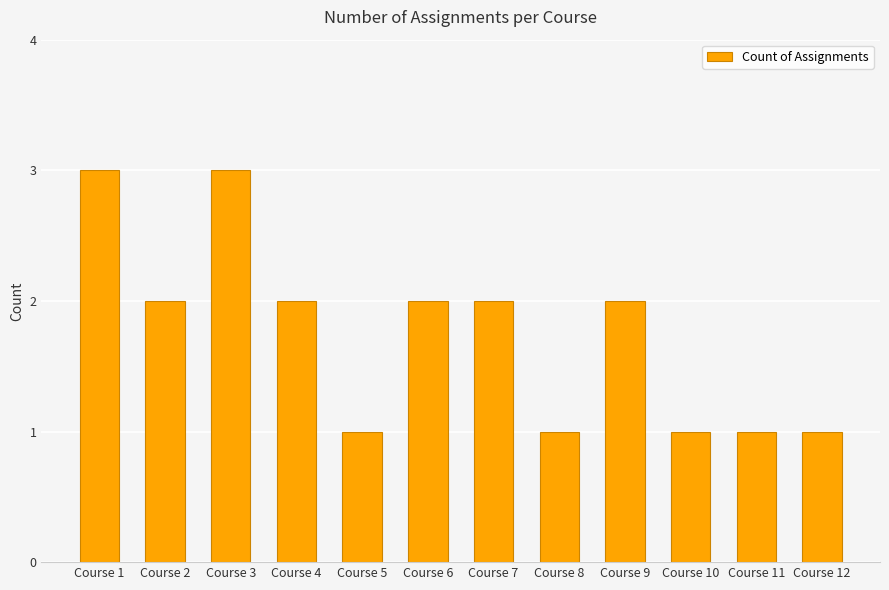

Reading left to right, what are all the values shown in this chart?

Course 1=3	Course 2=2	Course 3=3	Course 4=2	Course 5=1	Course 6=2	Course 7=2	Course 8=1	Course 9=2	Course 10=1	Course 11=1	Course 12=1